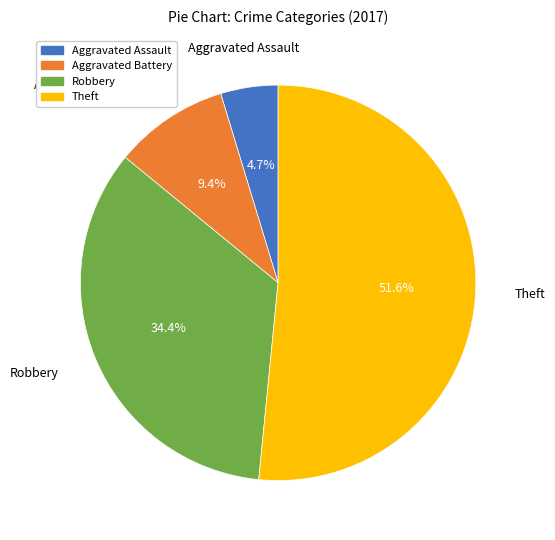

Rank the categories by value from highest to lowest.

Theft, Robbery, Aggravated Battery, Aggravated Assault